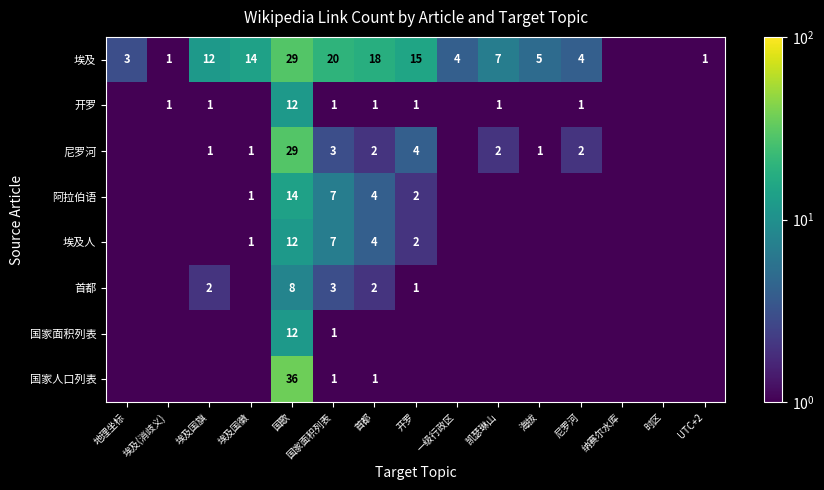

True or false: 国家面积列表 has a value of 1.0 at 国家面积列表.

True